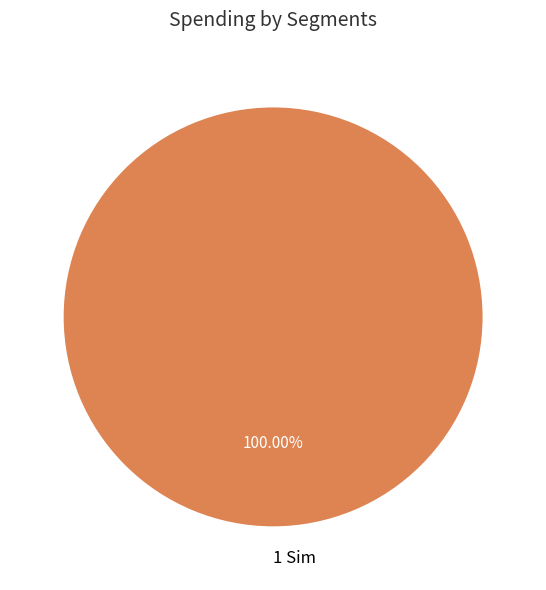

Is there any slice that represents more than half of the pie?

Yes